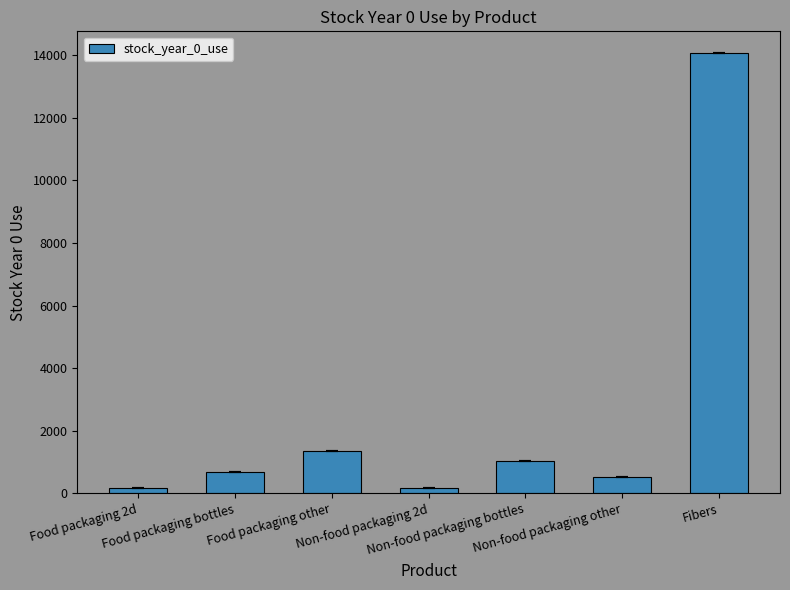

What is the change in value from Non-food packaging 2d to Non-food packaging other?

+357.0